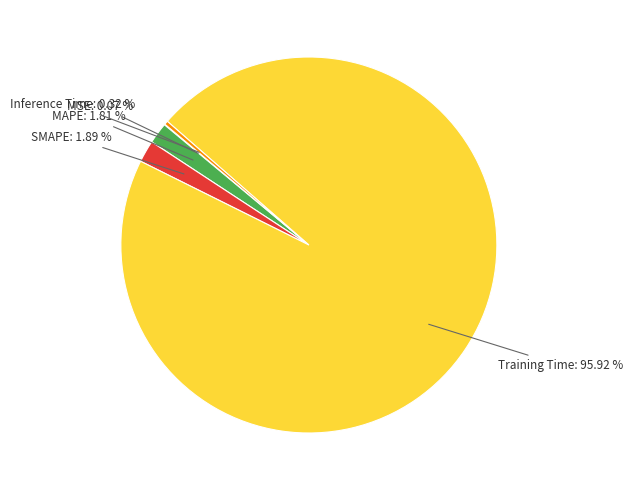

Which slice represents more than half of the pie?

Training Time